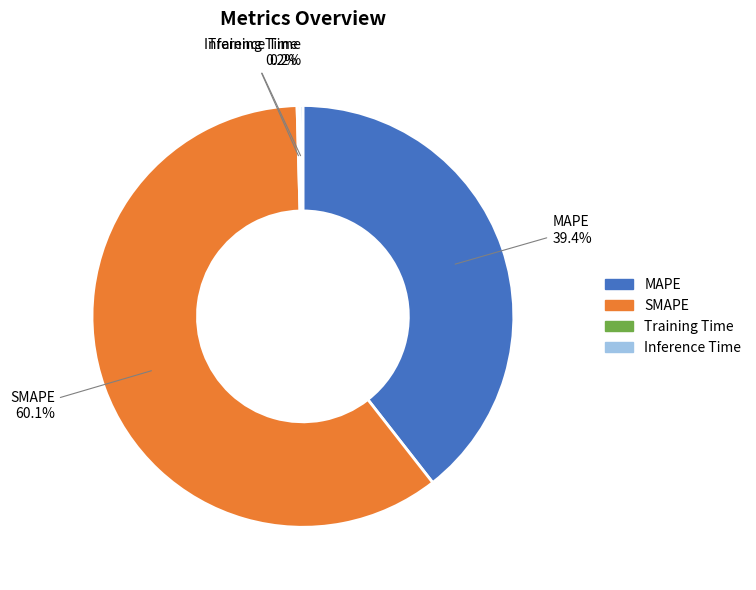

Which category accounts for the majority?

SMAPE